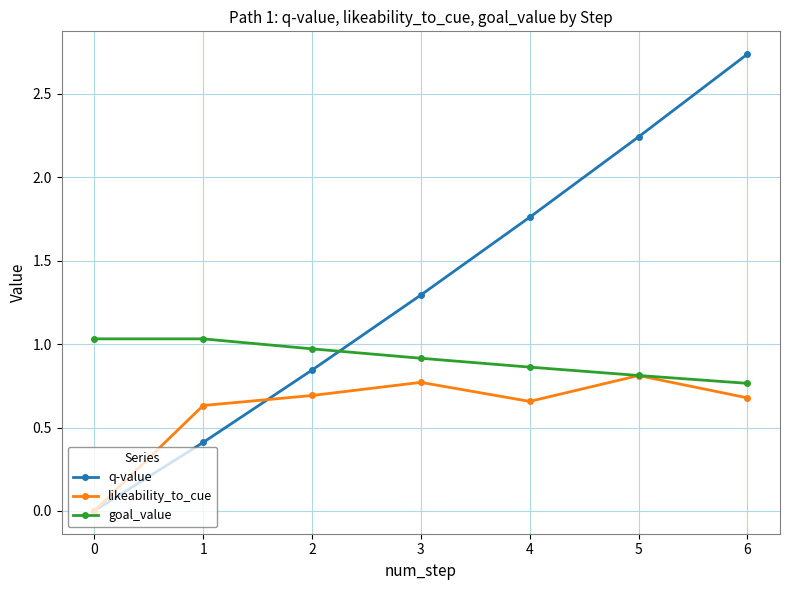

What is the spread (max minus min) of values at 4?

1.1